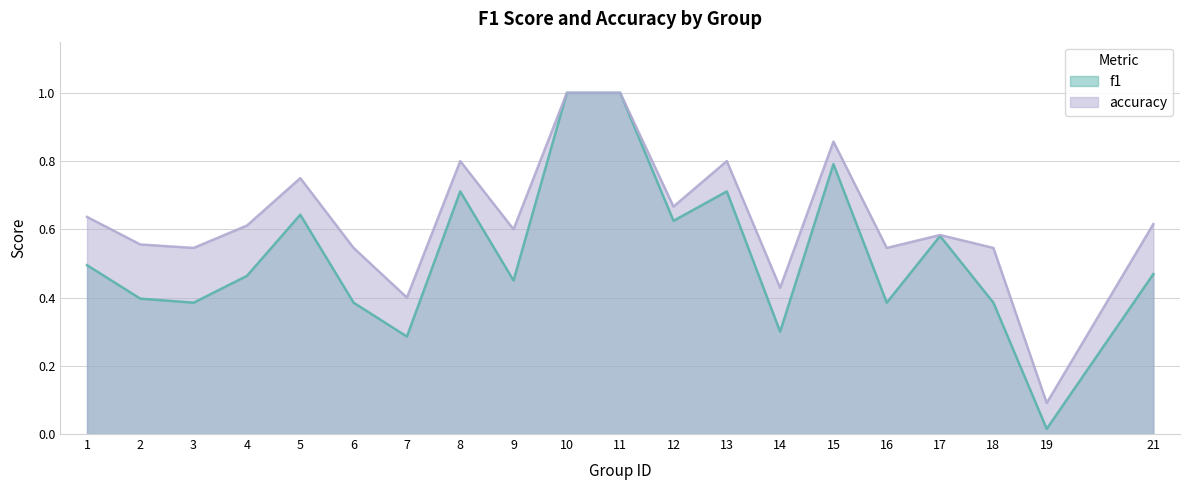

Which label corresponds to the largest value in the chart?

10